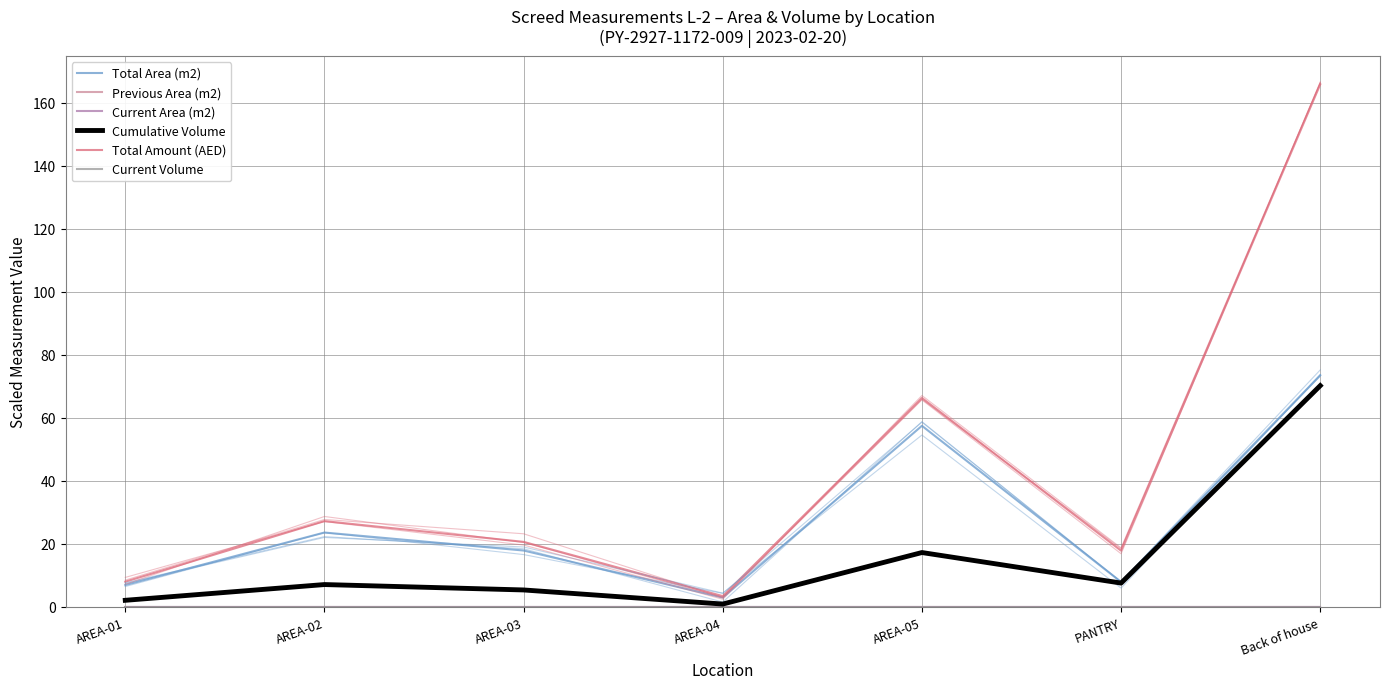

At which category does Total Area (m2) reach its first local valley?

AREA-04